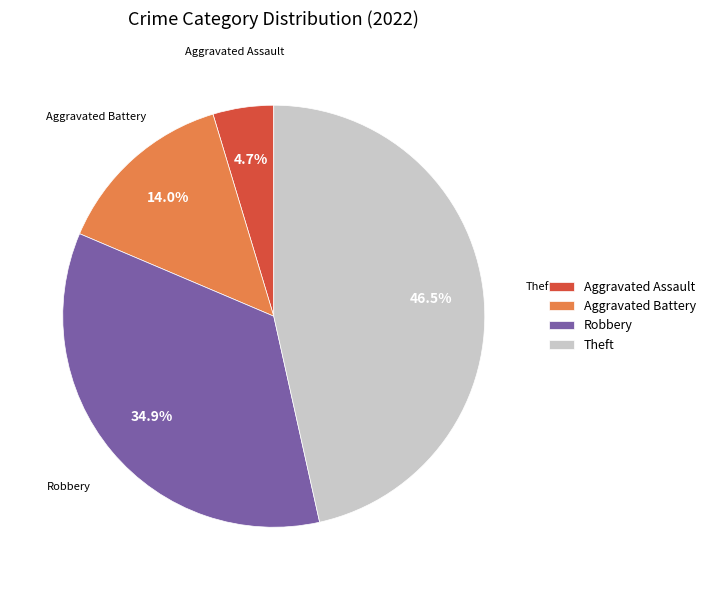

Does Aggravated Assault account for over 50% of the chart?

No